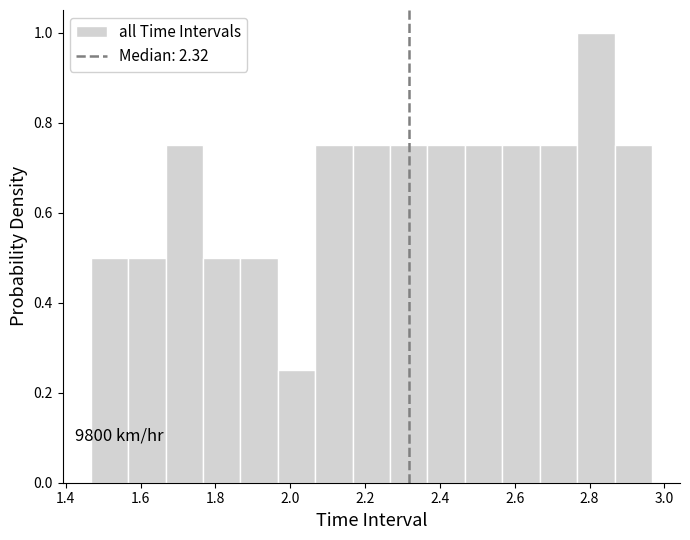

Which range on the x-axis has the tallest bar?

2.76 to 2.86